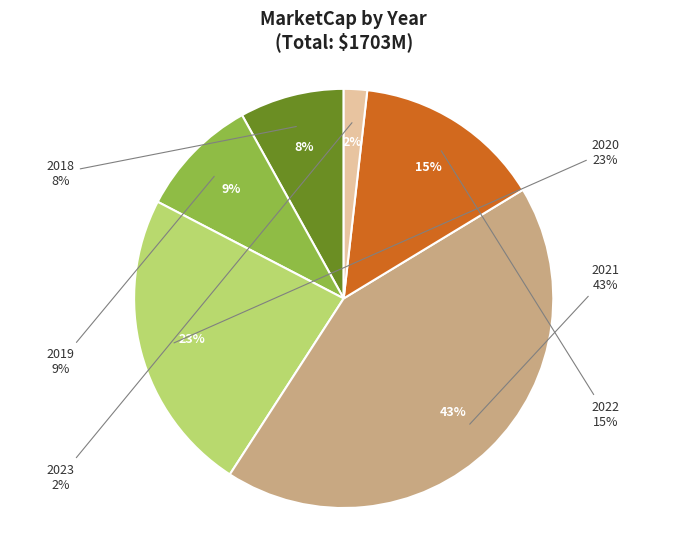

The 2021Q2 slice represents 3% of the pie. True or false?

False